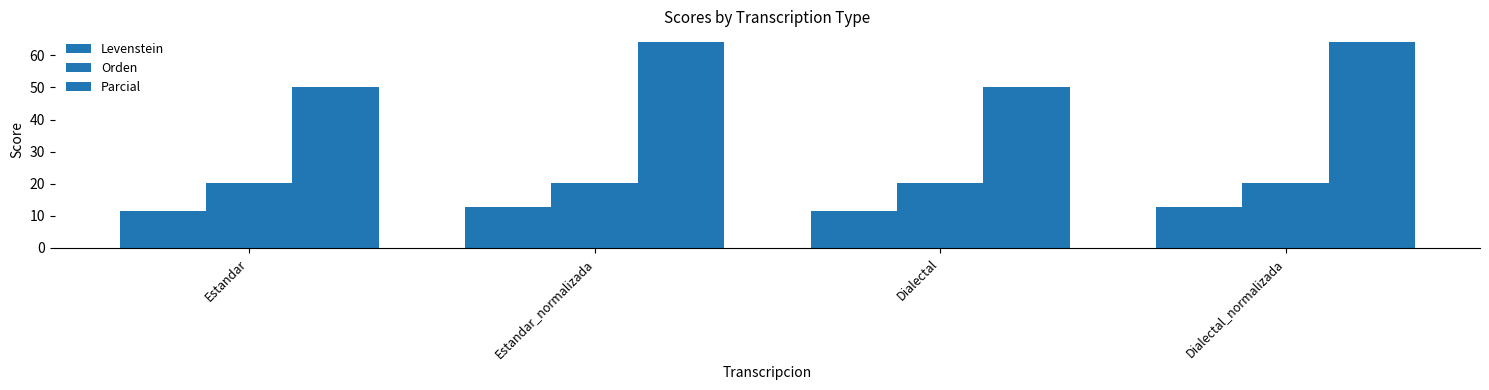

What is the value of the Levenstein bar at the 1st from the left?

11.5